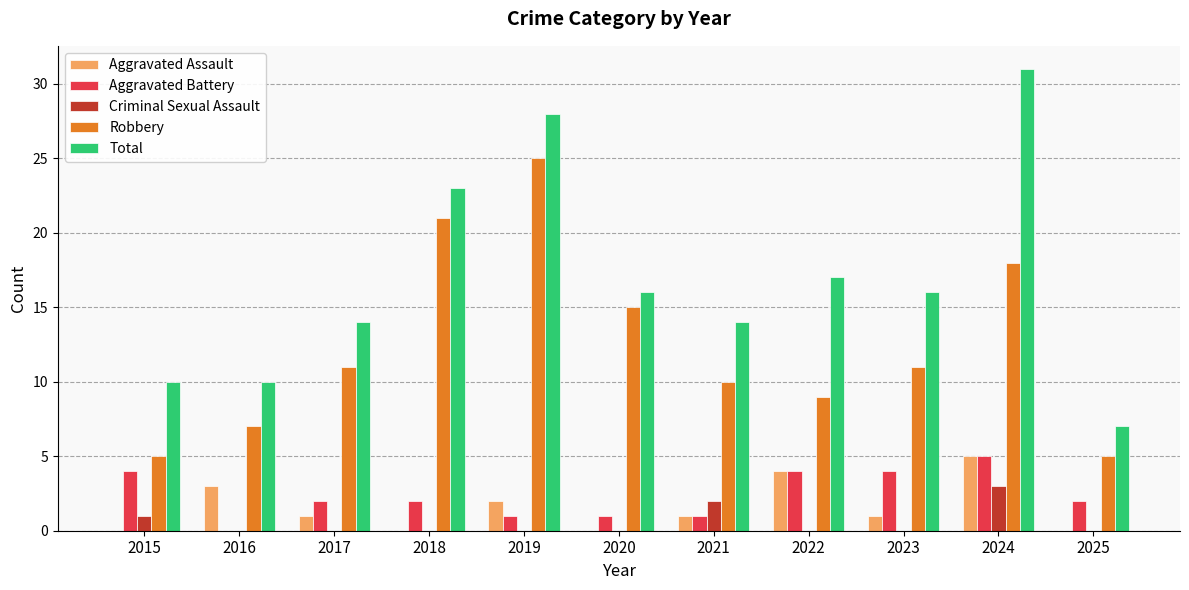

Between 2015 and 2019, which series saw the biggest shift?

Robbery